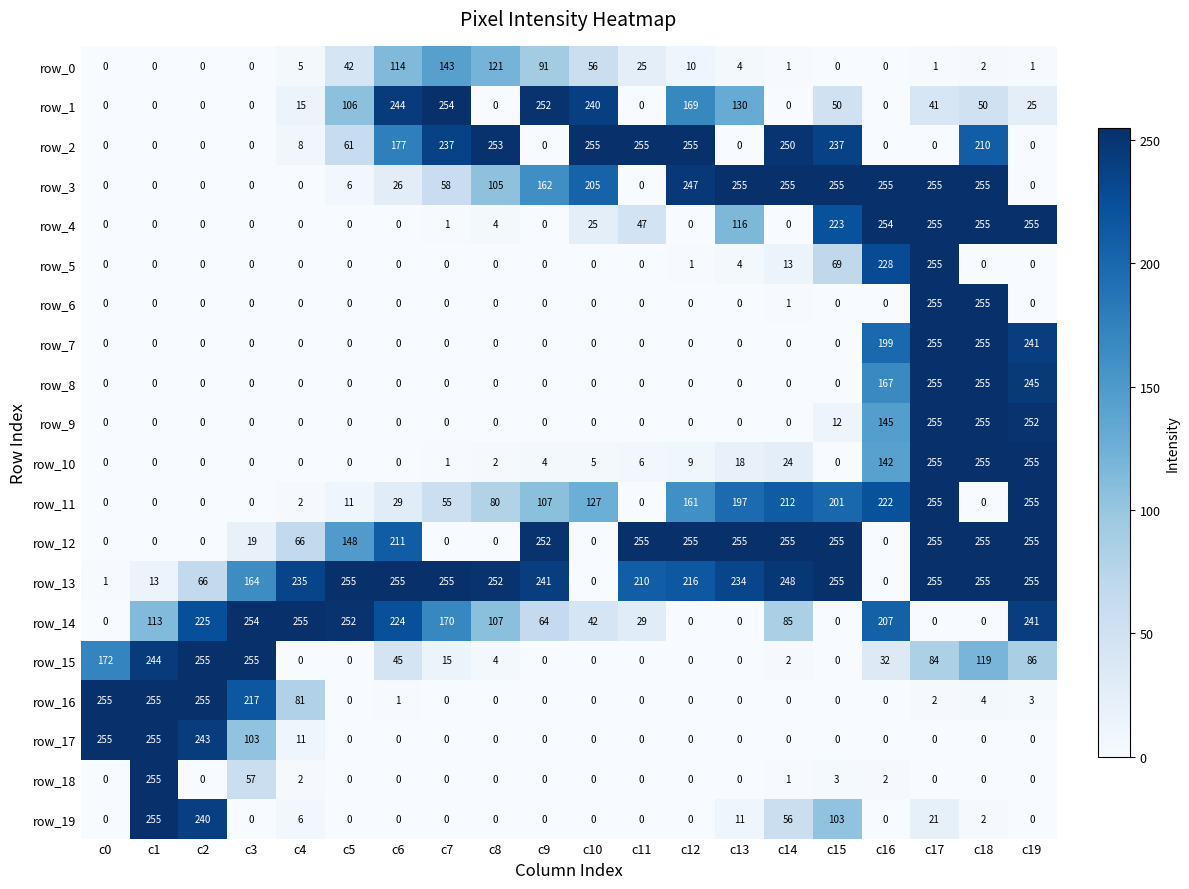

Is it true that row_17 equals 0 at c14?

True